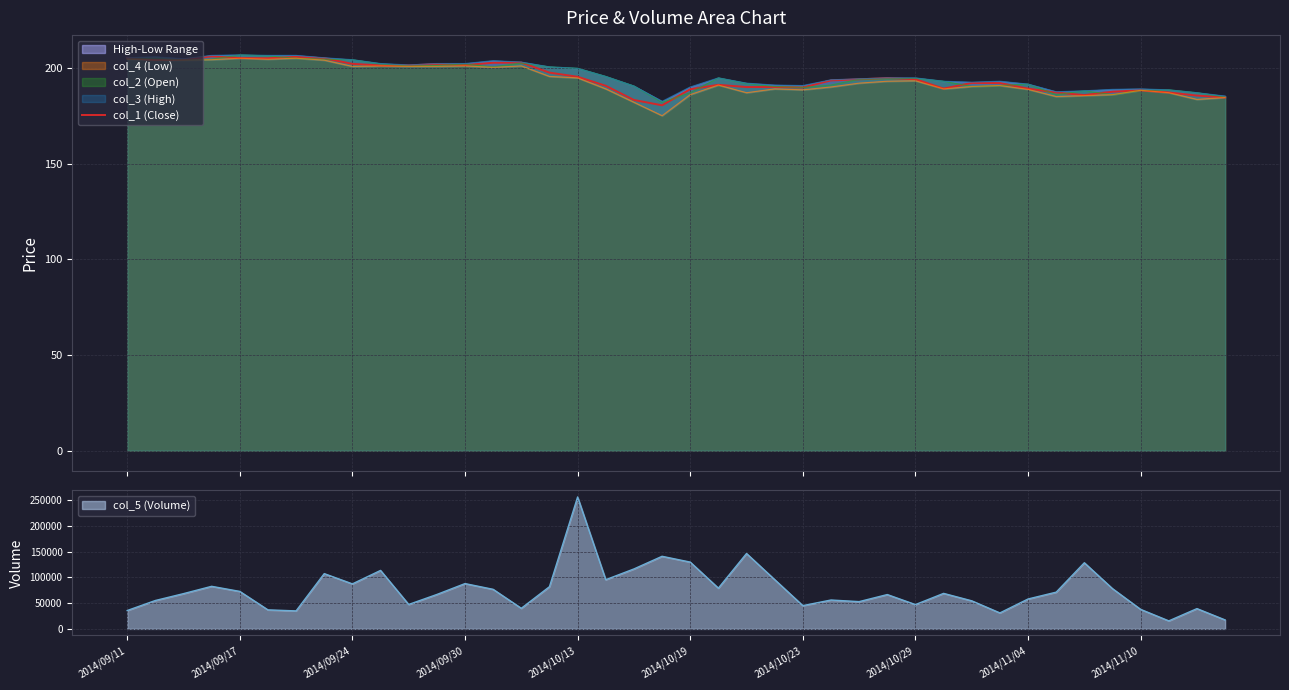

What is the highest value of the col_2 (Open) series?

206.8